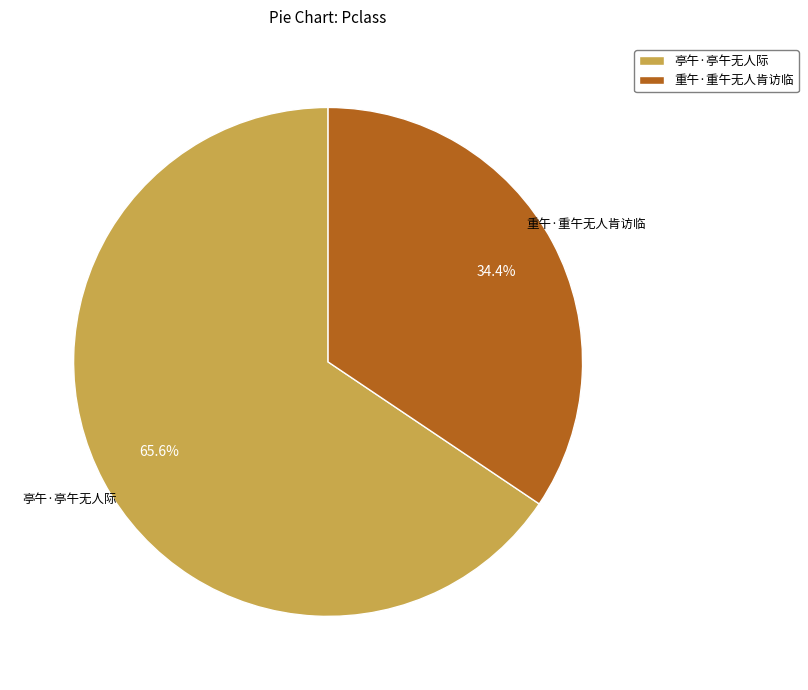

Does any single category account for the majority?

Yes